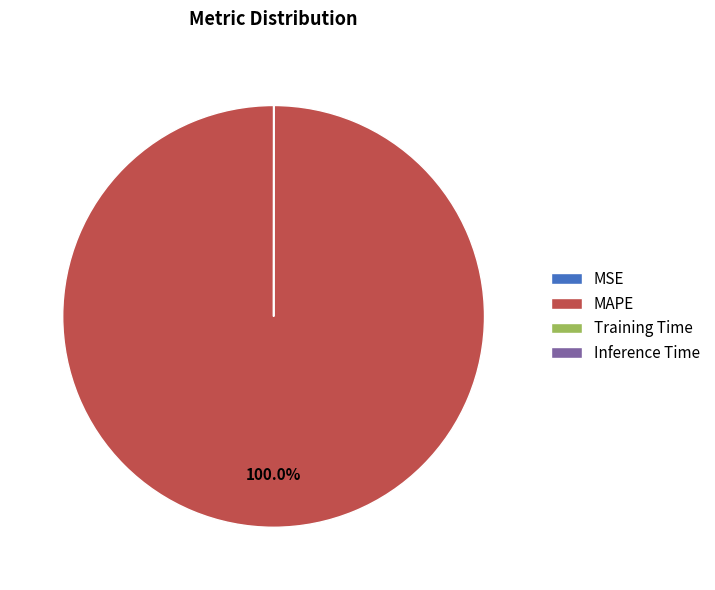

What is the largest slice in the pie chart?

MAPE